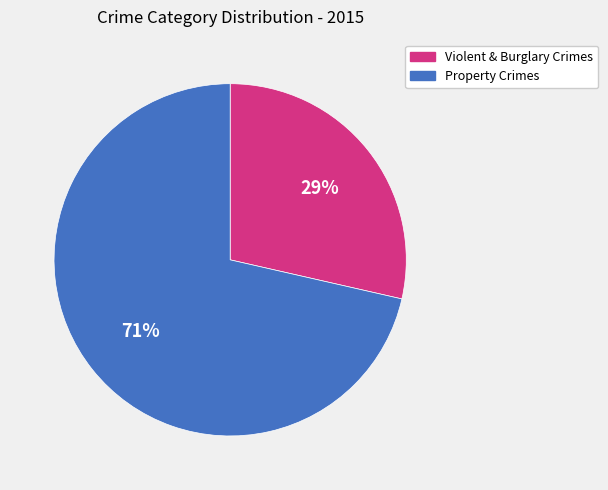

How many slices are in this pie chart?

2